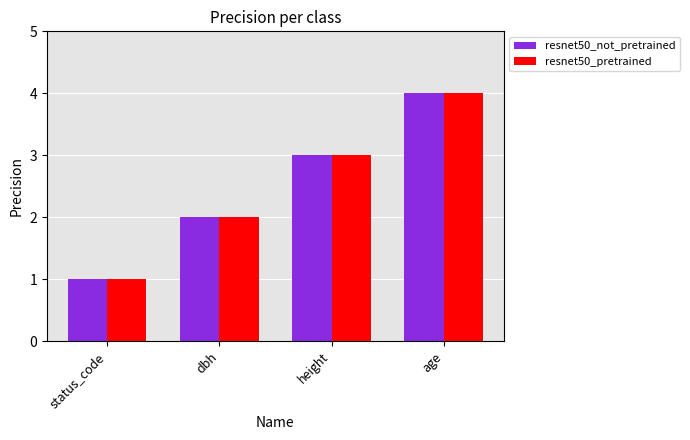

At which label does resnet50_pretrained reach its peak?

age